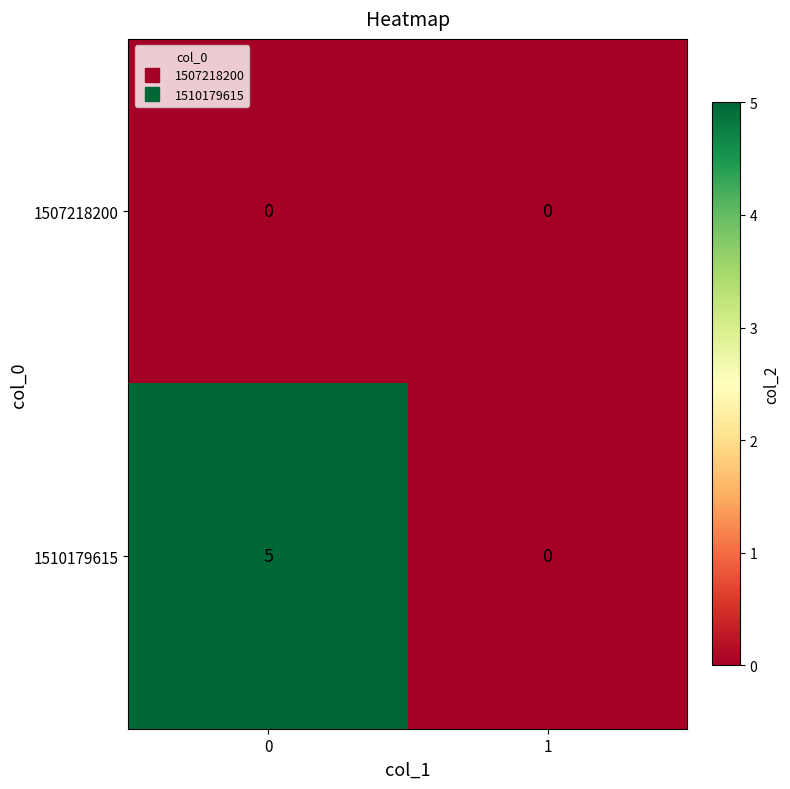

The 1507218200 series shows 0 at 1. True or false?

True